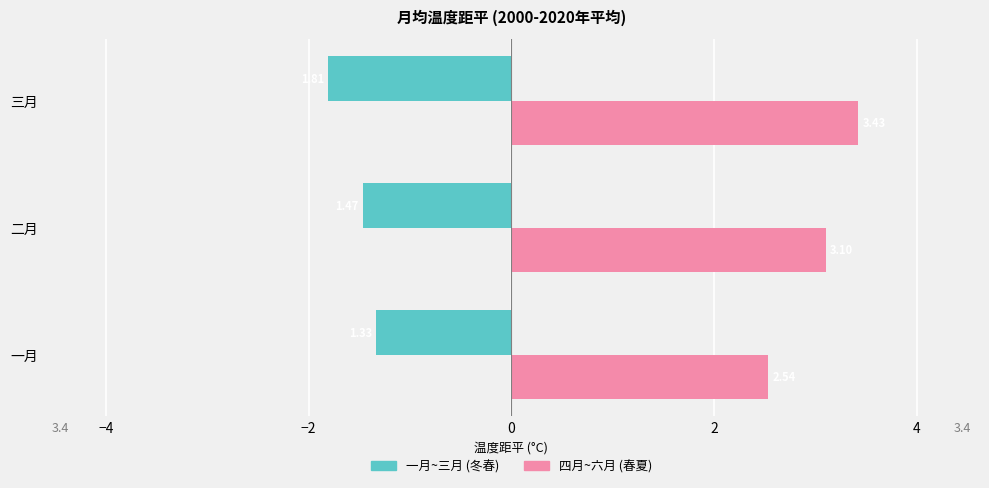

What is the total value across all series at 三月?

1.6